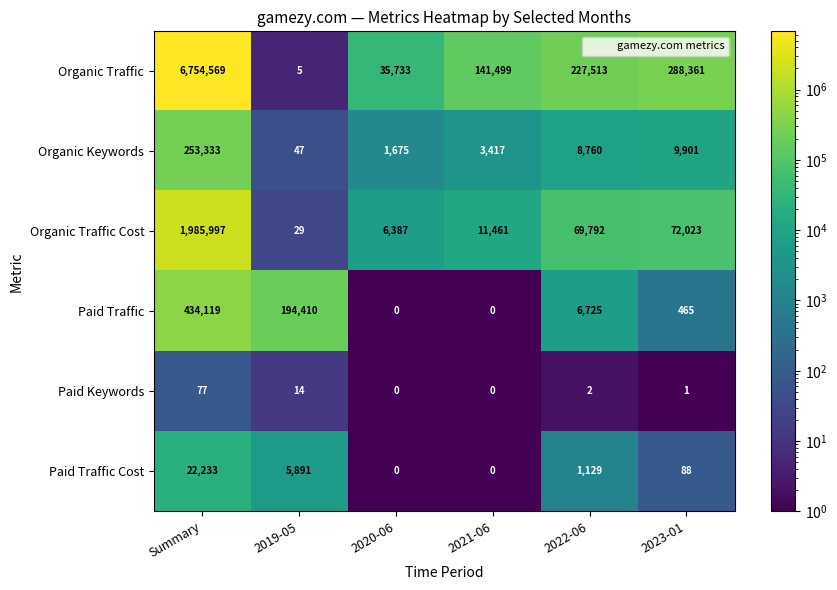

Which series changed the most between Summary and 2022-06?

Organic Traffic